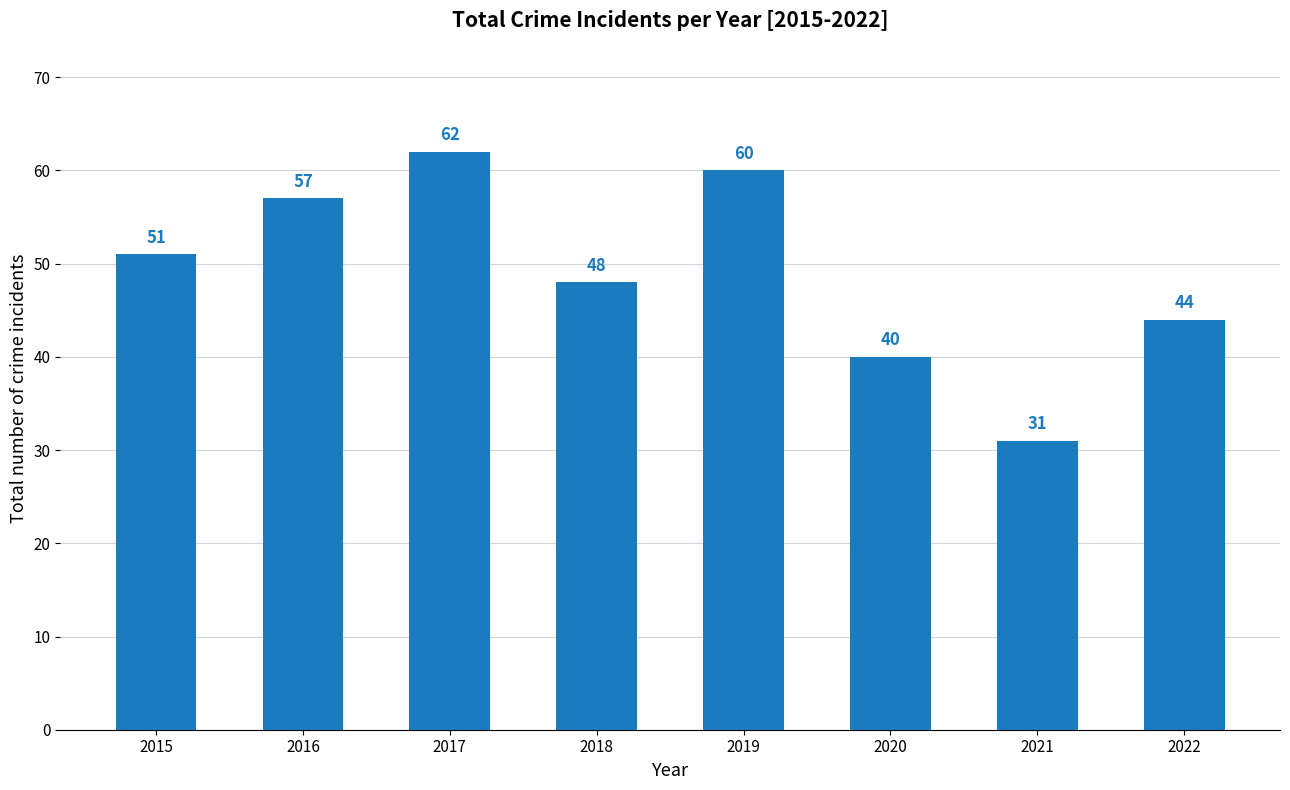

What is the ratio of the value at 2016 to the value at 2020?

1.4